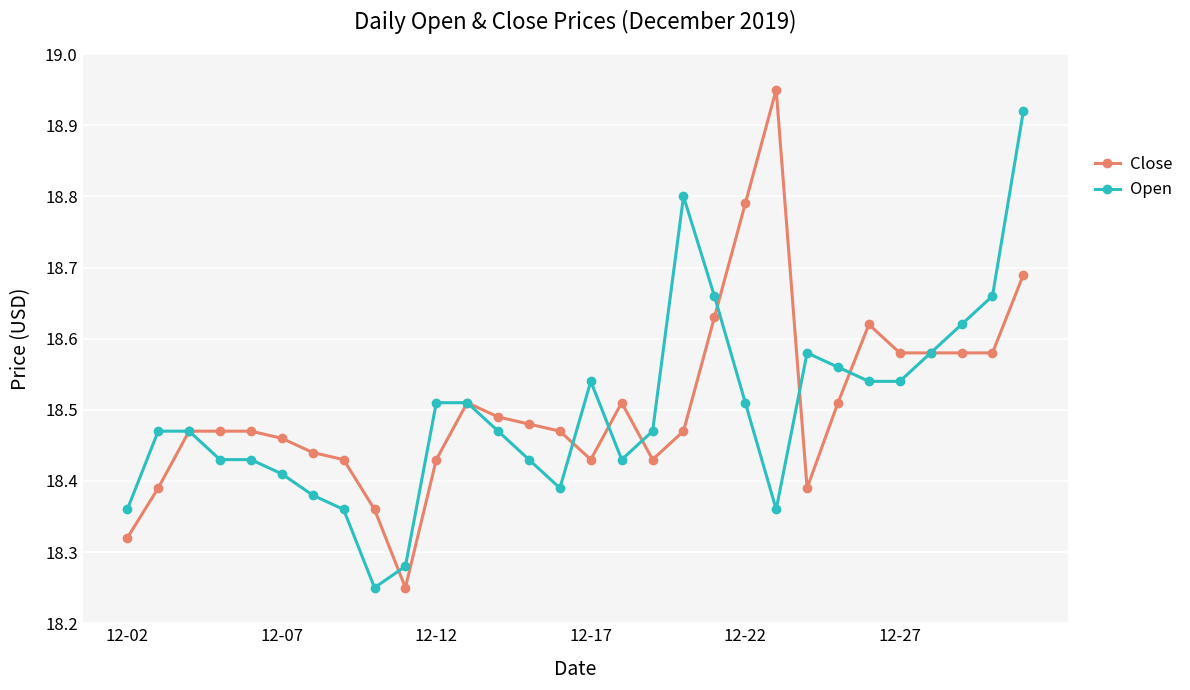

True or false: Open has more than 0 points higher than both neighbors.

True